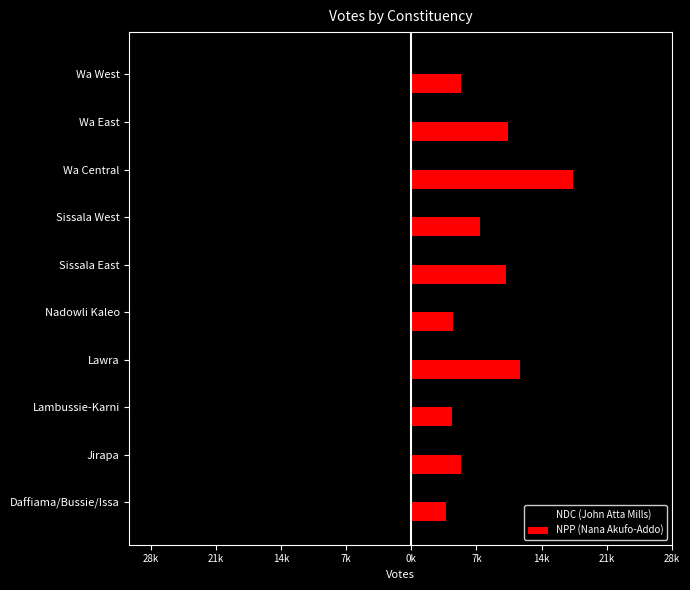

What are all the series names shown in the legend?

NDC (John Atta Mills), NPP (Nana Akufo-Addo)